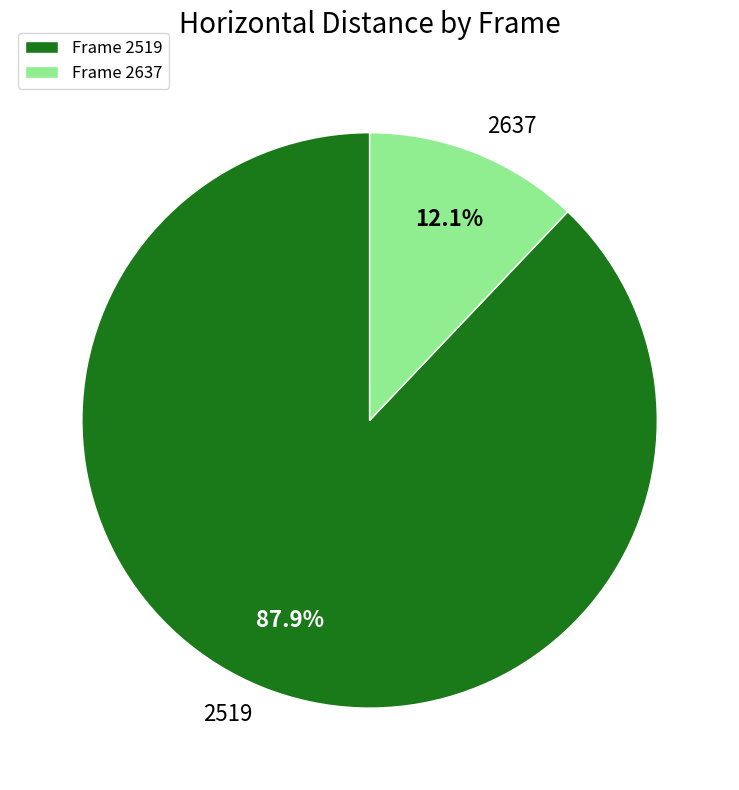

Does 2519 represent more than half of the total?

Yes